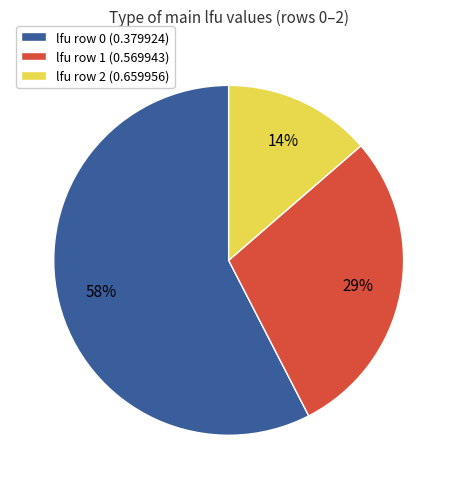

True or false: lfu row 2 (0.659956) accounts for 4% of the total.

False